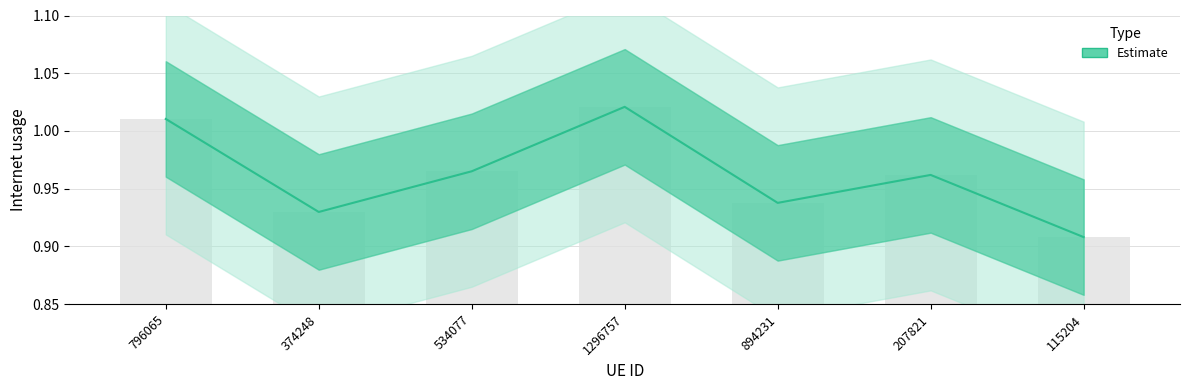

Reading right to left, extract all data points from this chart.

115204=0.9	207821=1.0	894231=0.9	1296757=1.0	534077=1.0	374248=0.9	796065=1.0